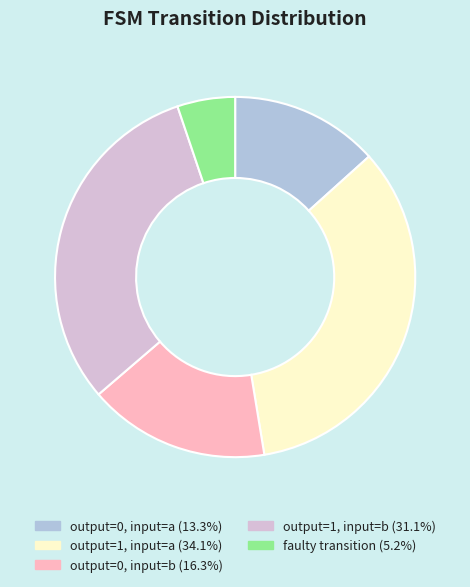

Do output=0, input=b (16.3%) and output=0, input=a (13.3%) together represent more than half of the pie?

No